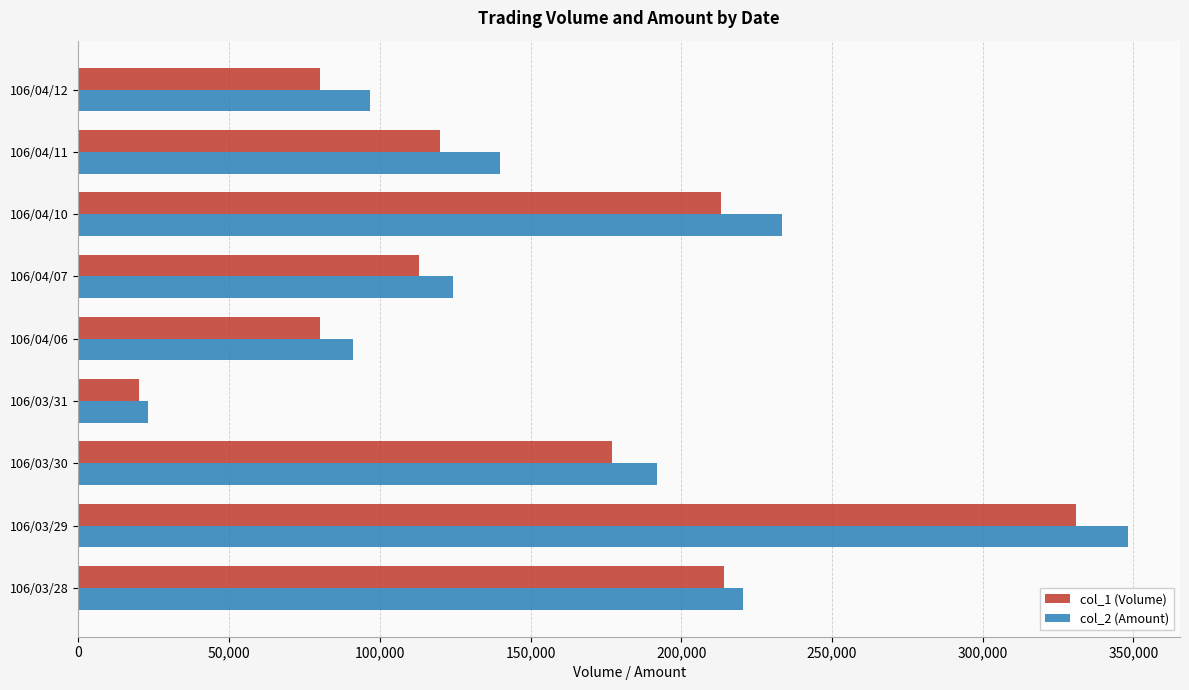

What are all the series names shown in the legend?

col_1 (Volume), col_2 (Amount)